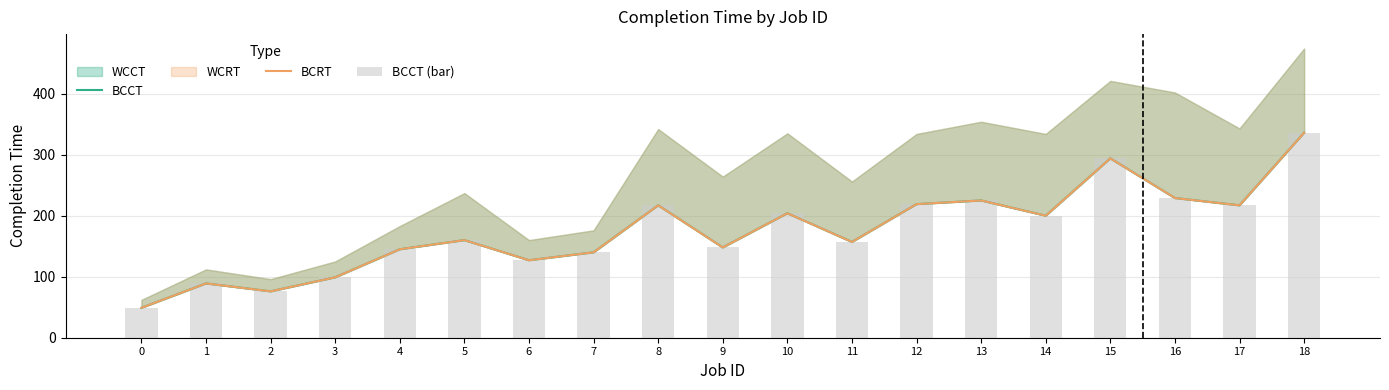

True or false: BCRT has a value of 294 at 15.

True